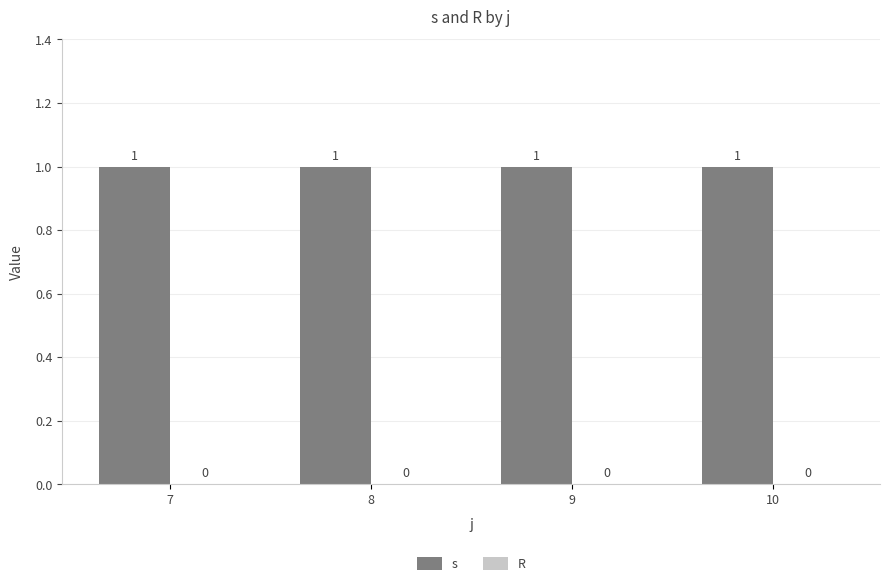

True or false: s has a value of 1 at 9.

False